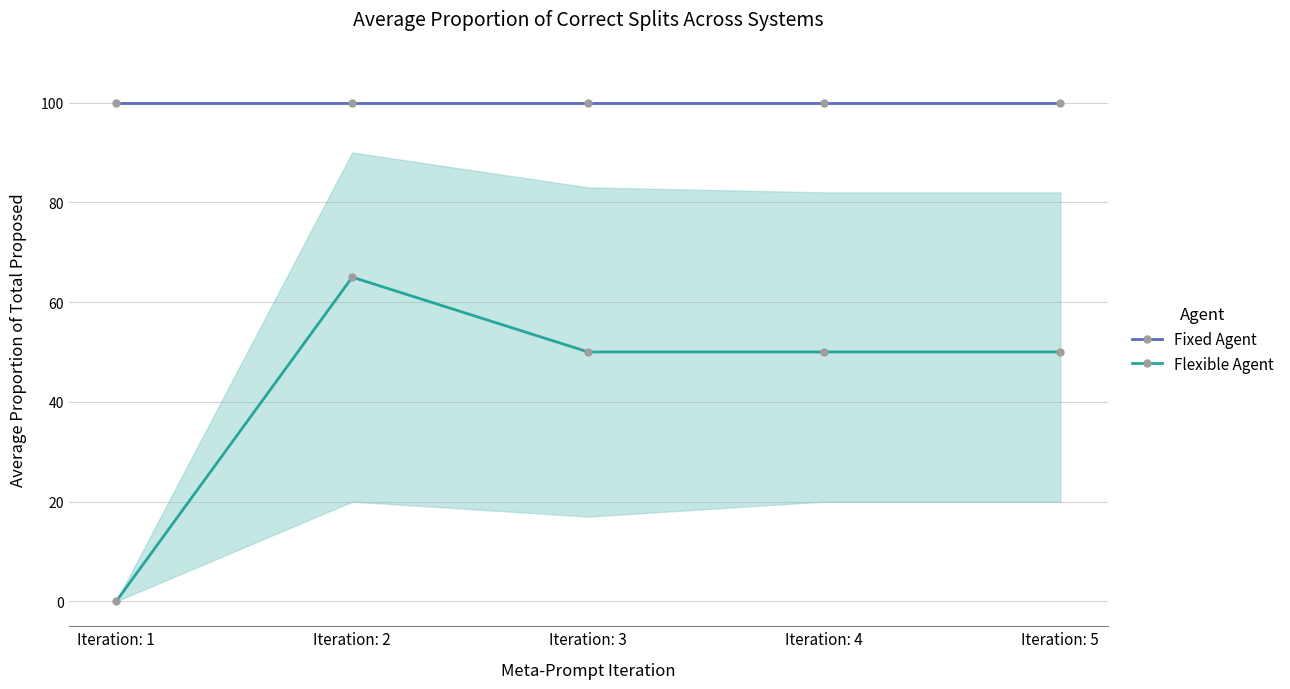

What is the sum of the Flexible Agent values at Iteration: 4 and Iteration: 1?

50